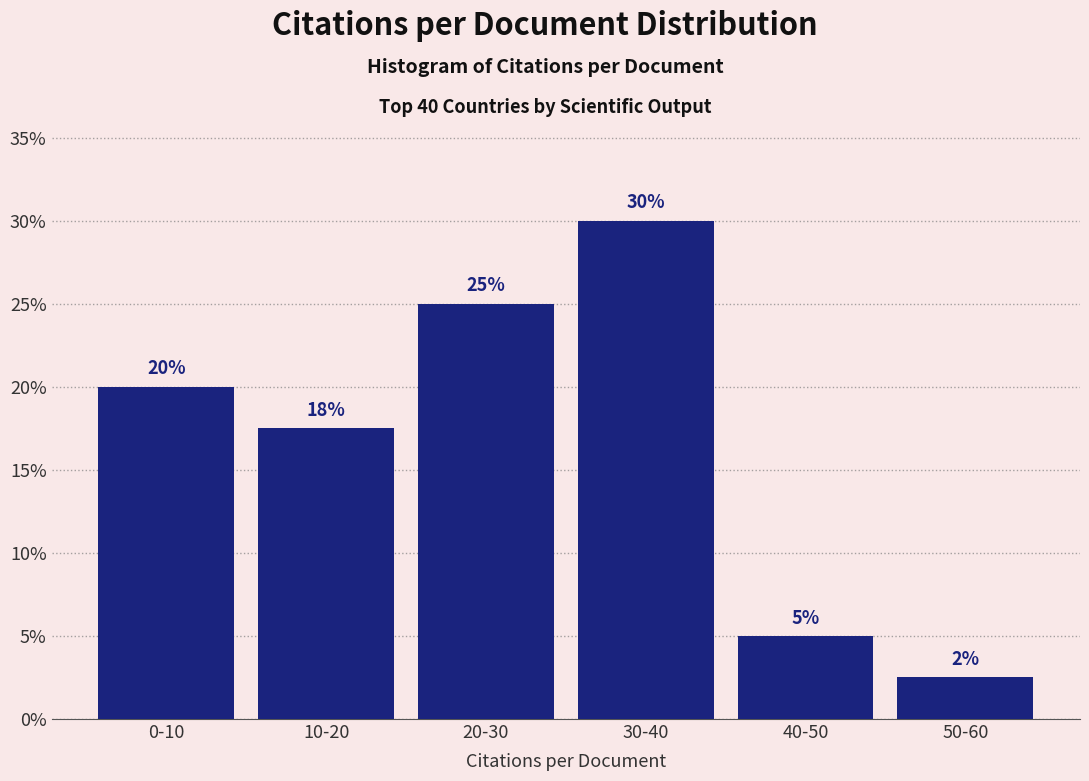

Between 30-40 and 0-10, which is larger?

30-40